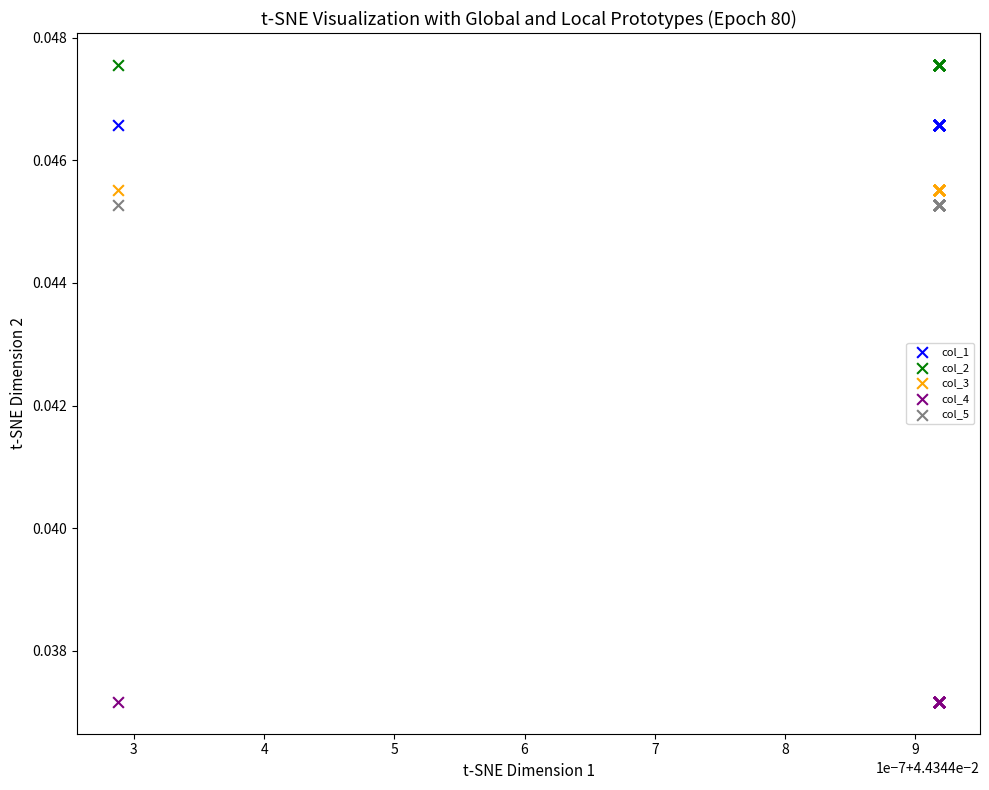

Which series reaches the minimum Y coordinate?

col_4